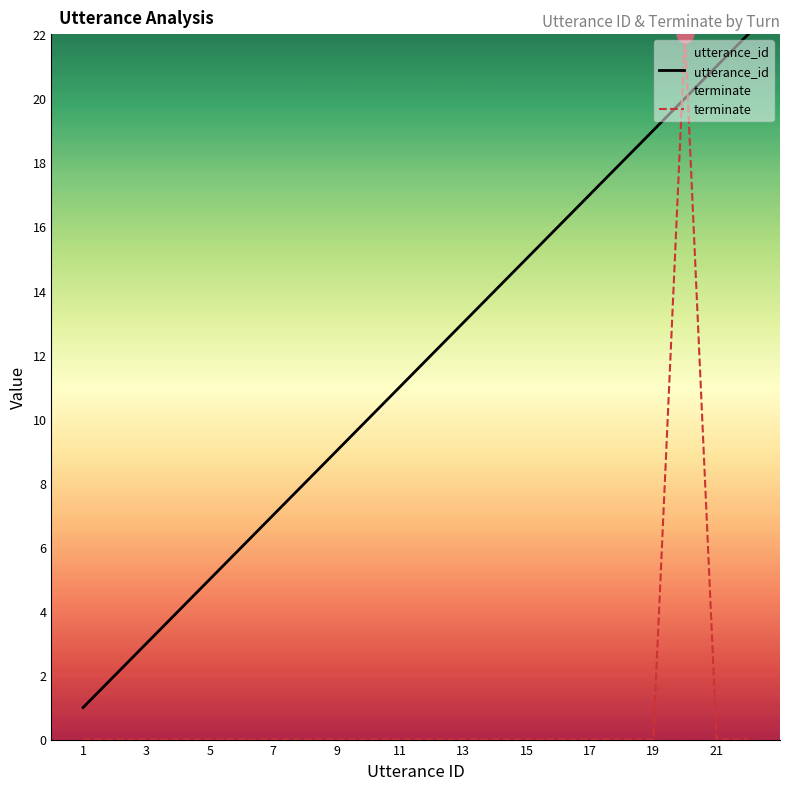

At how many categories does at least one series exceed 12?

10